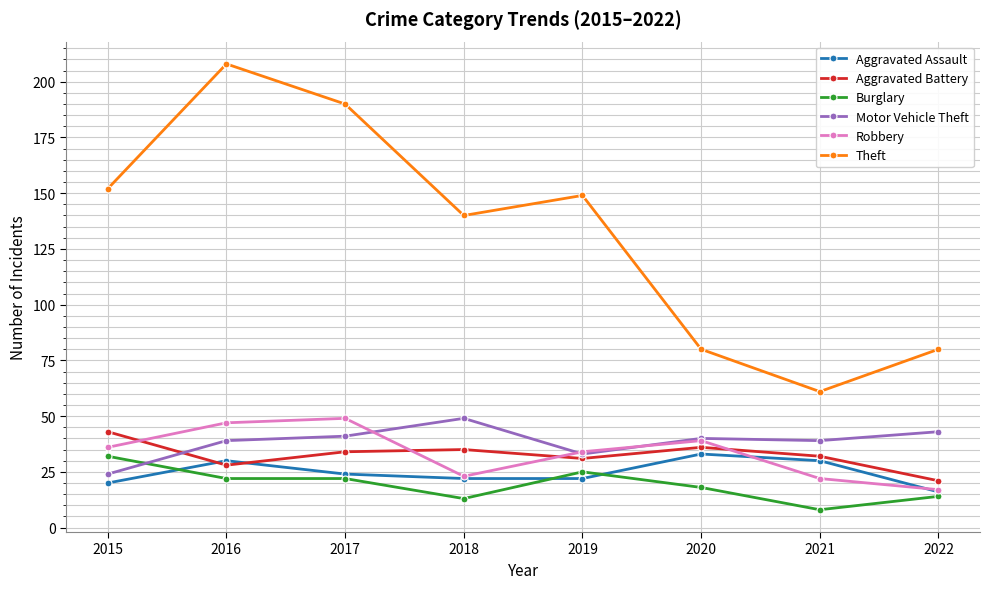

The Aggravated Battery series shows 43 at 2015. True or false?

True